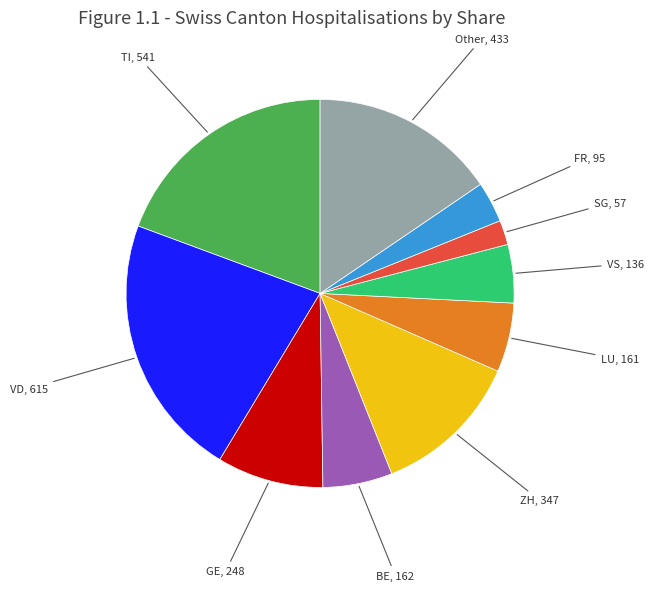

Is there a majority slice in this chart?

No